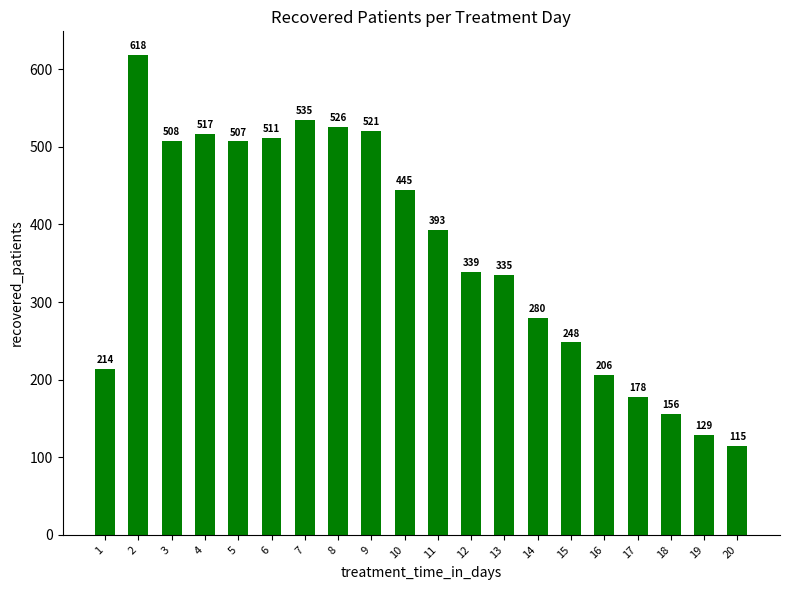

List the labels in order of value, smallest first.

20, 19, 18, 17, 16, 1, 15, 14, 13, 12, 11, 10, 5, 3, 6, 4, 9, 8, 7, 2